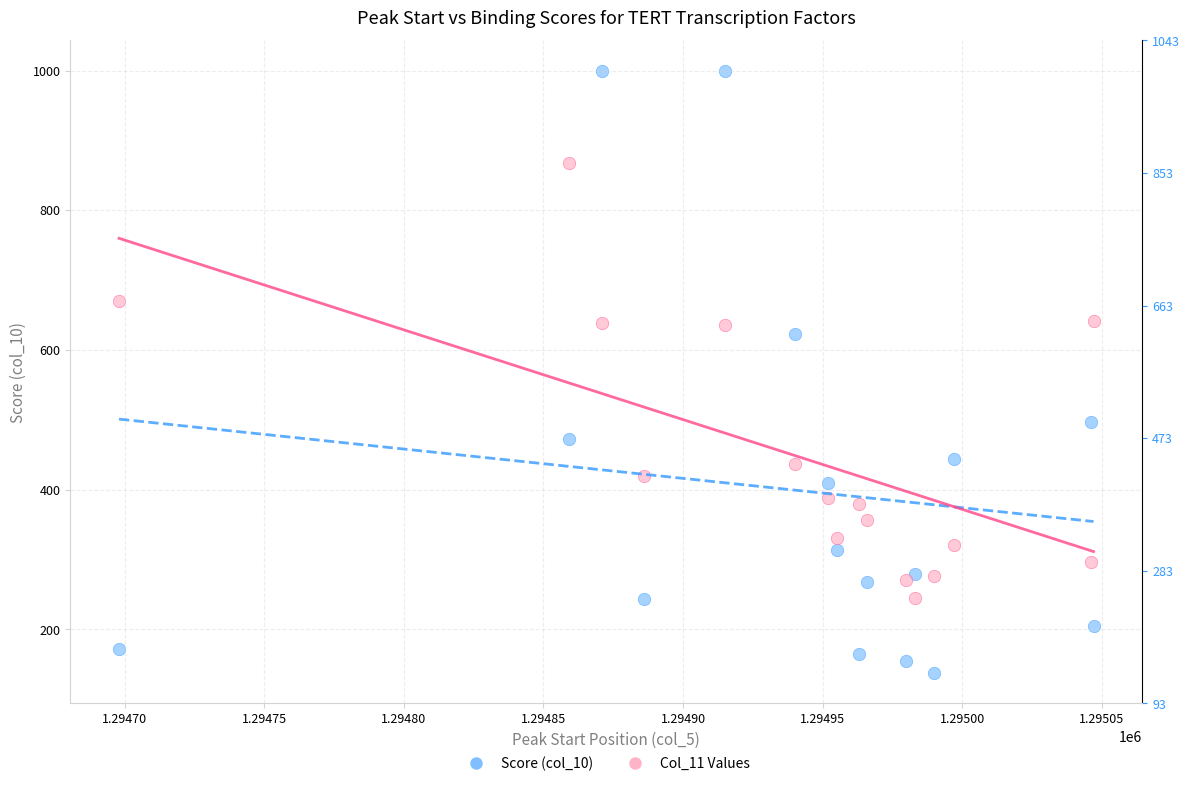

Which series reaches the maximum Y coordinate?

Score (col_10)